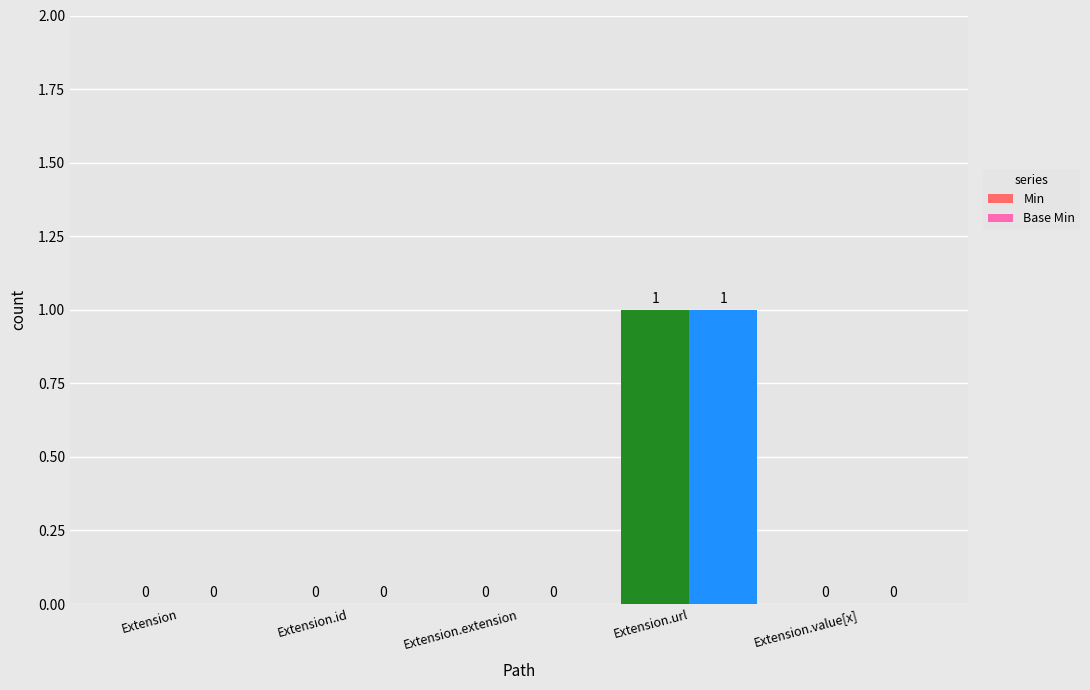

The value of Base Min at Extension.extension is -1. True or false?

False